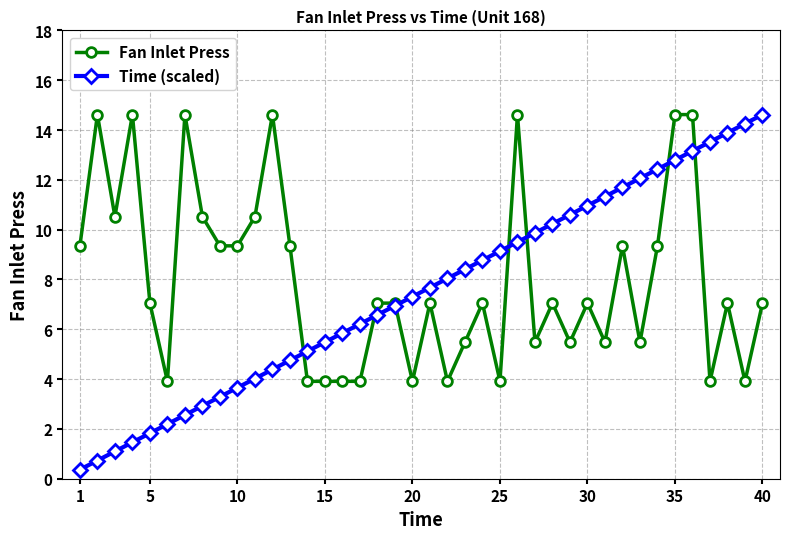

True or false: Fan Inlet Press has more than 1 points higher than both neighbors.

True